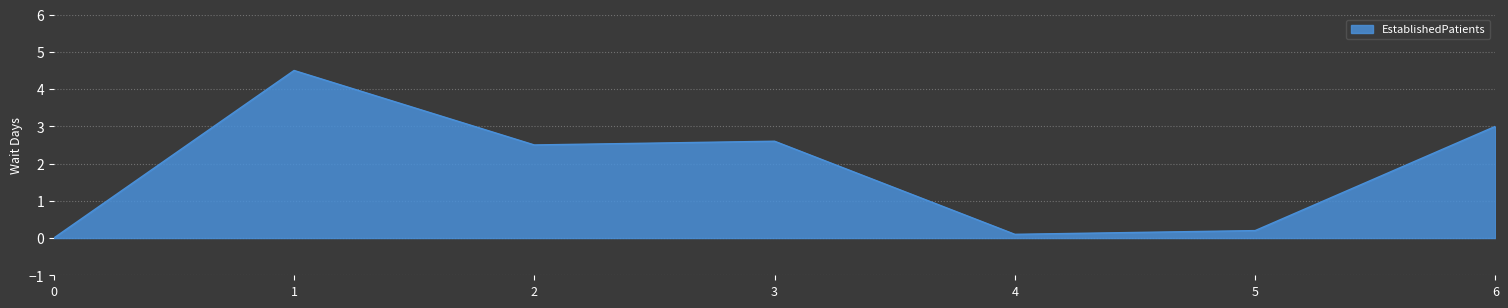

What is the sum of all values?

12.9